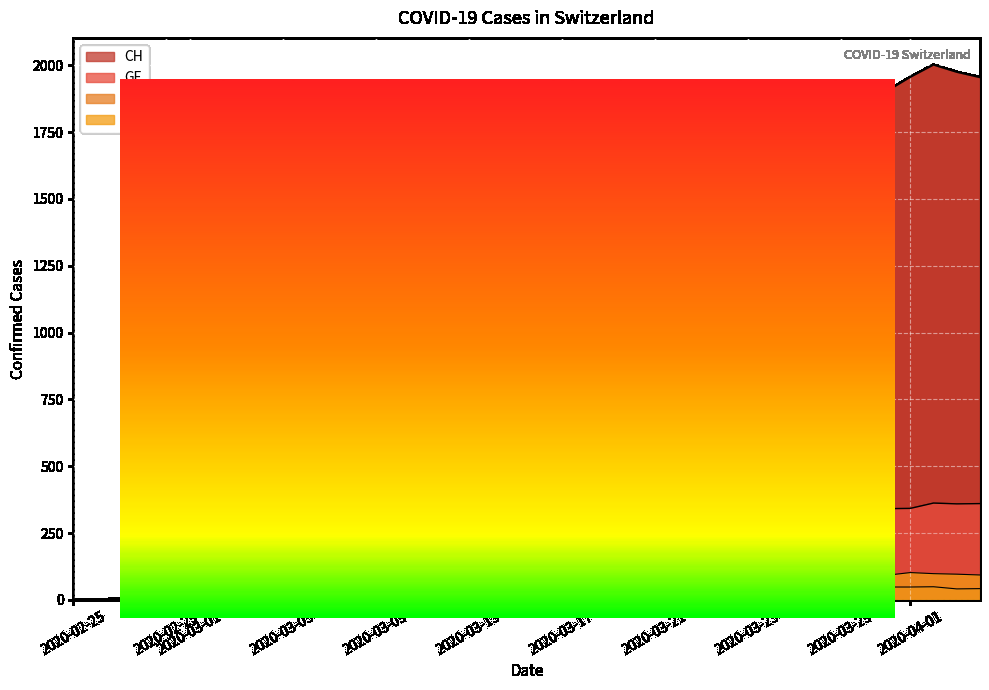

True or false: GR has a value of 29 at 2020-03-01.

False